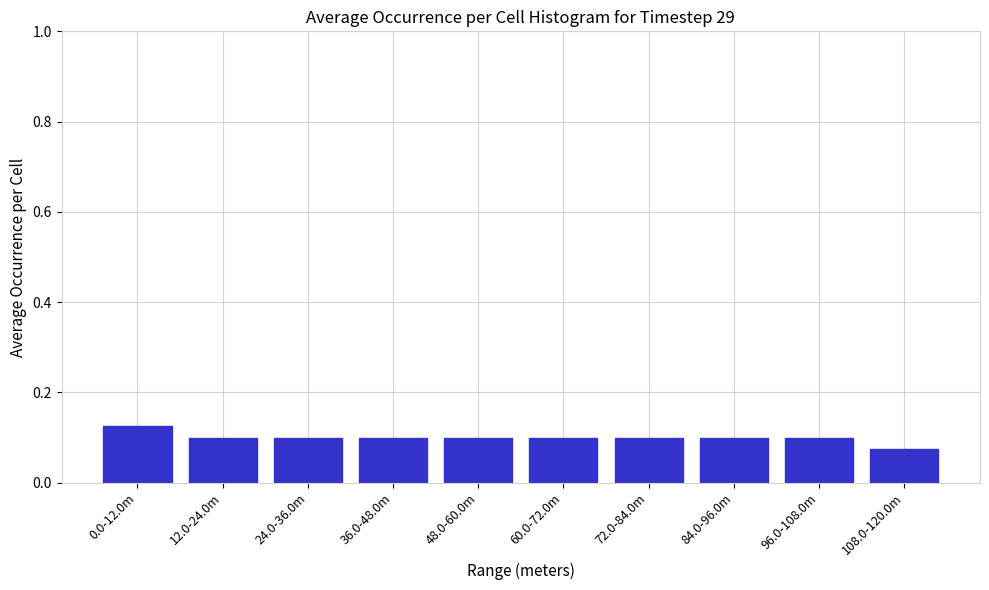

Where is the data nearest to the value 0?

108.0-120.0m